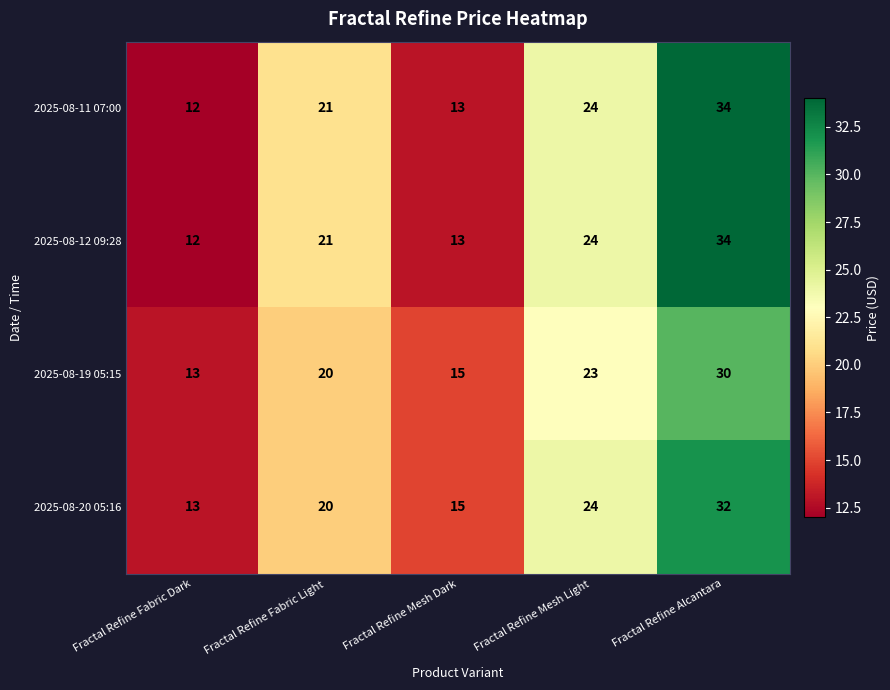

The value of 2025-08-20 05:16 at Fractal Refine Fabric Dark is 13. True or false?

True